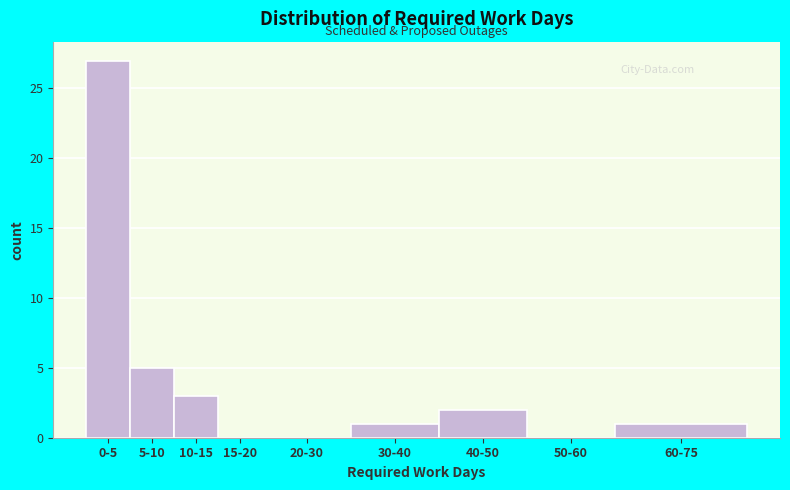

Reading left to right, list all the values displayed in this chart.

0-5=27	5-10=5	10-15=3	15-20=0	20-30=0	30-40=1	40-50=2	50-60=0	60-75=1